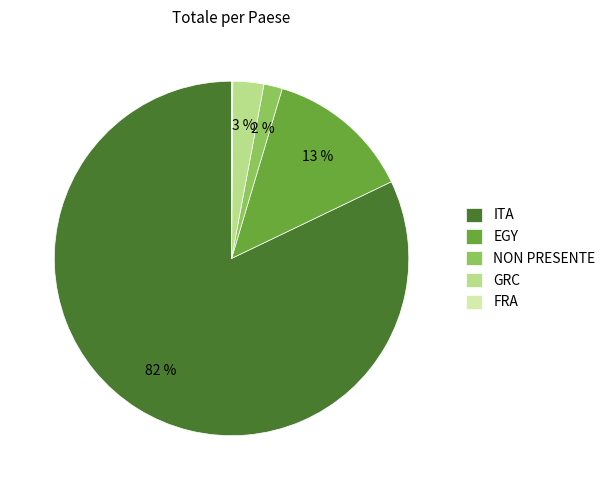

The NON PRESENTE slice represents 2% of the pie. True or false?

True